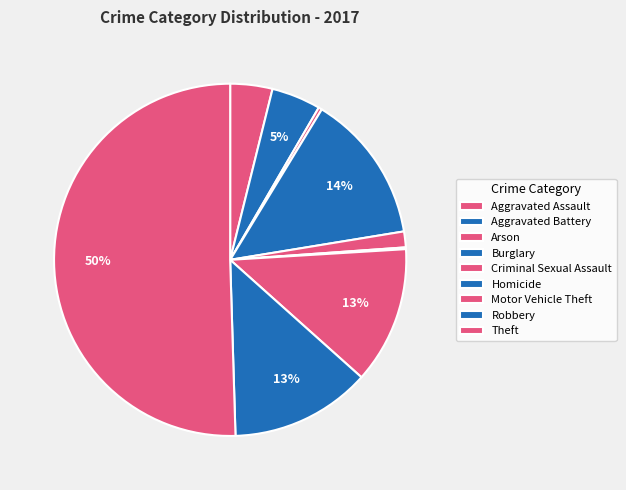

How many segments does this pie chart have?

9